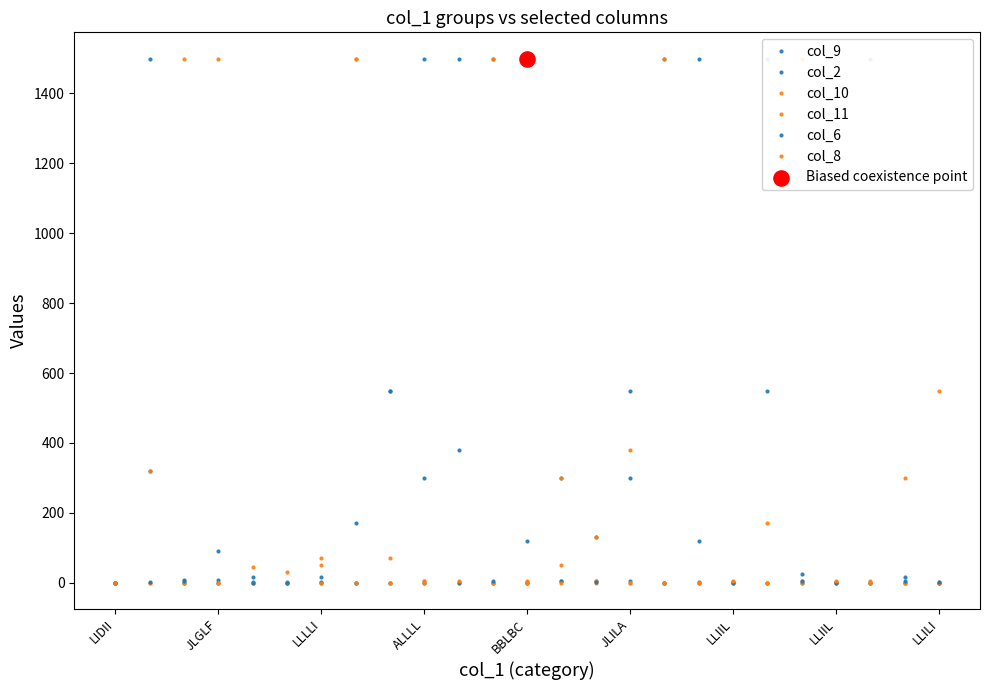

Is the value of col_6 at 14 greater than the value of col_8 at 16?

No